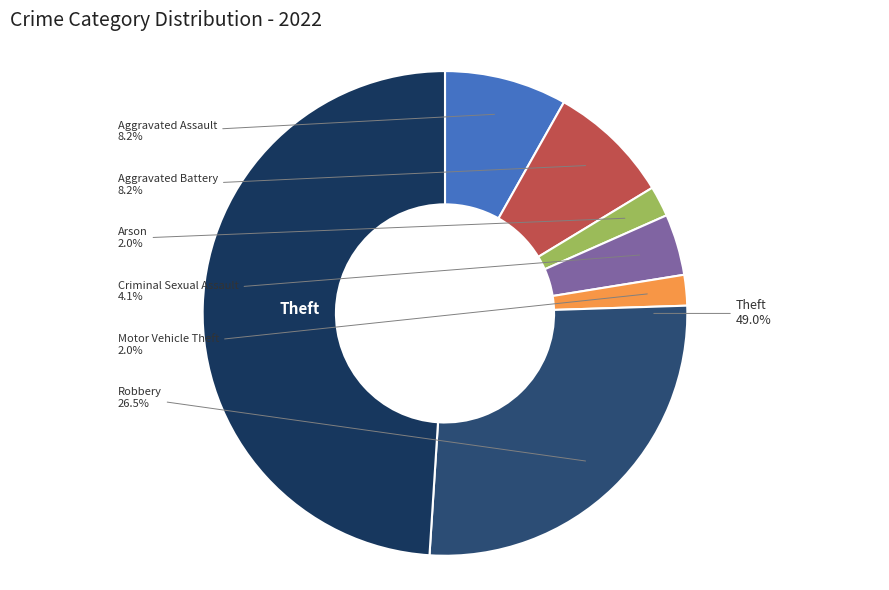

What portion of the pie excludes Arson?

98.0%